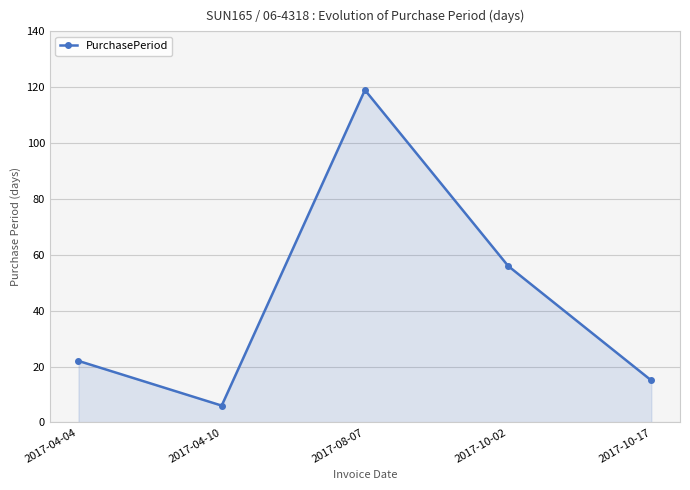

Rank the categories by value from highest to lowest.

2017-08-07, 2017-10-02, 2017-04-04, 2017-10-17, 2017-04-10